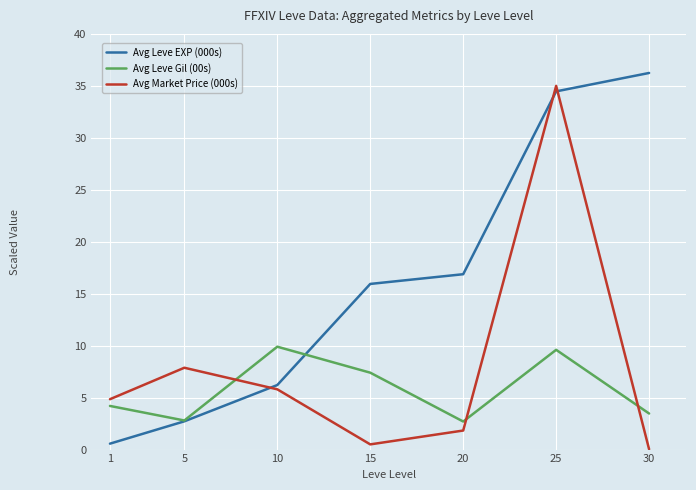

In Avg Leve Gil (00s), how many points are lower than both neighbors (excluding endpoints)?

2